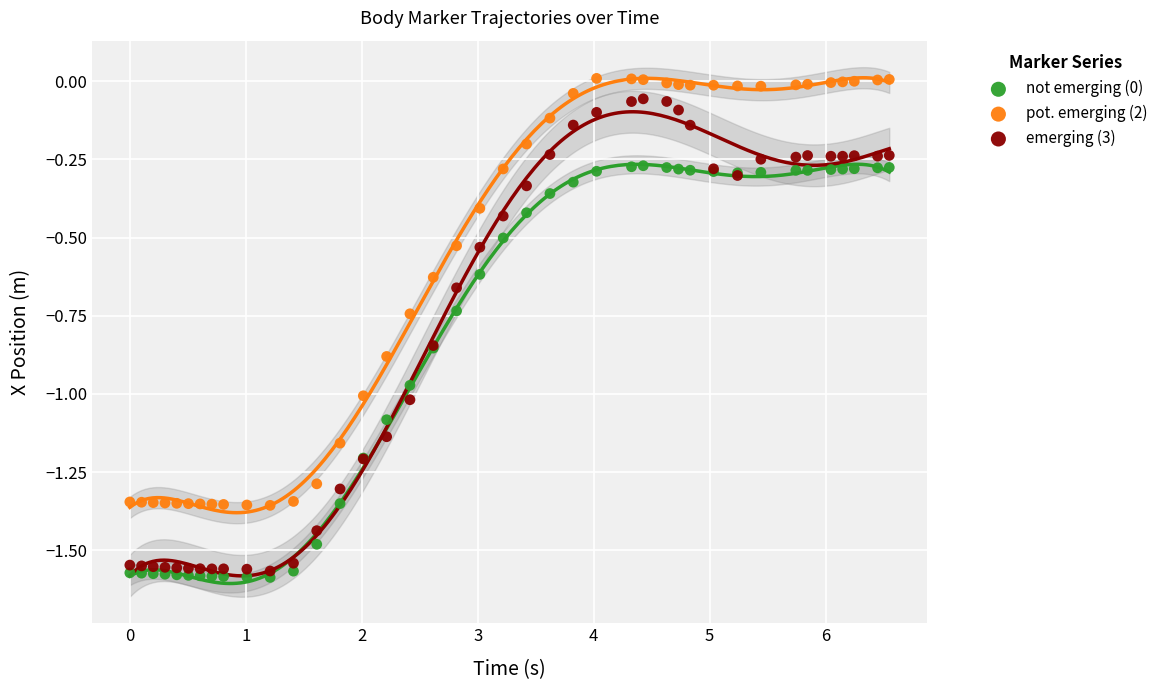

Which series has the widest spread of Y values?

emerging (3)